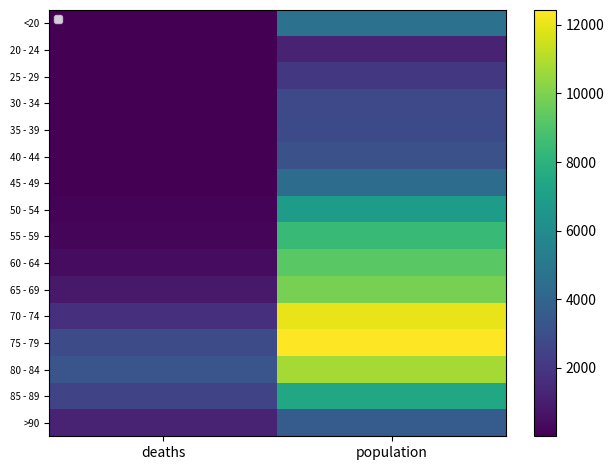

How many categories are shown in the chart?

2